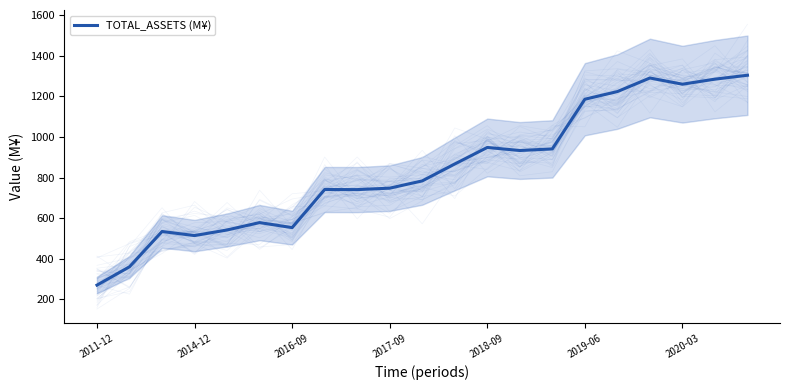

Which label corresponds to the smallest value in the chart?

2011-12